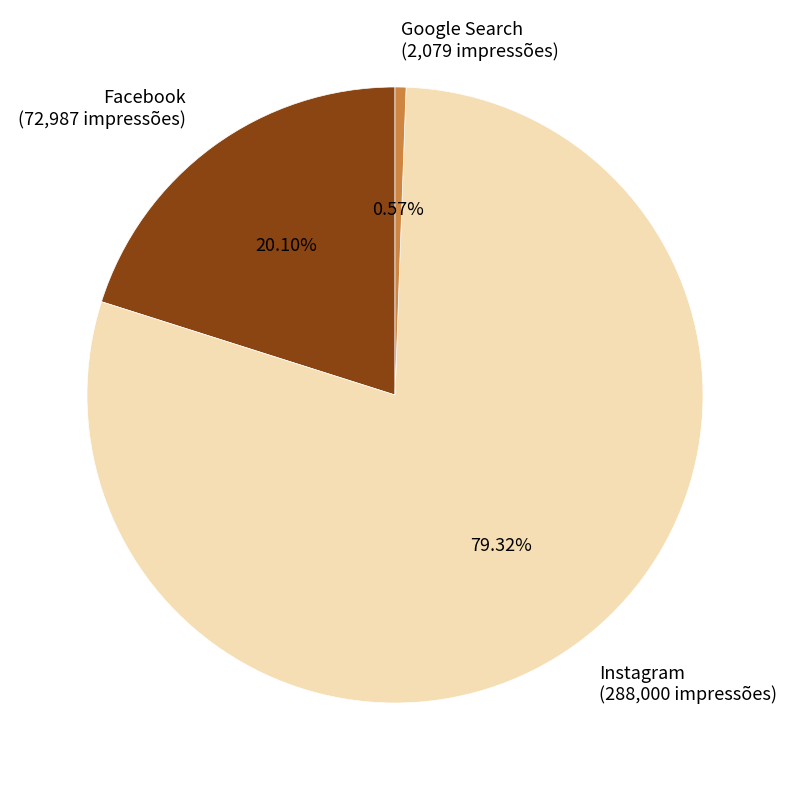

What percentage is the Google Search slice, to the nearest percent?

1%